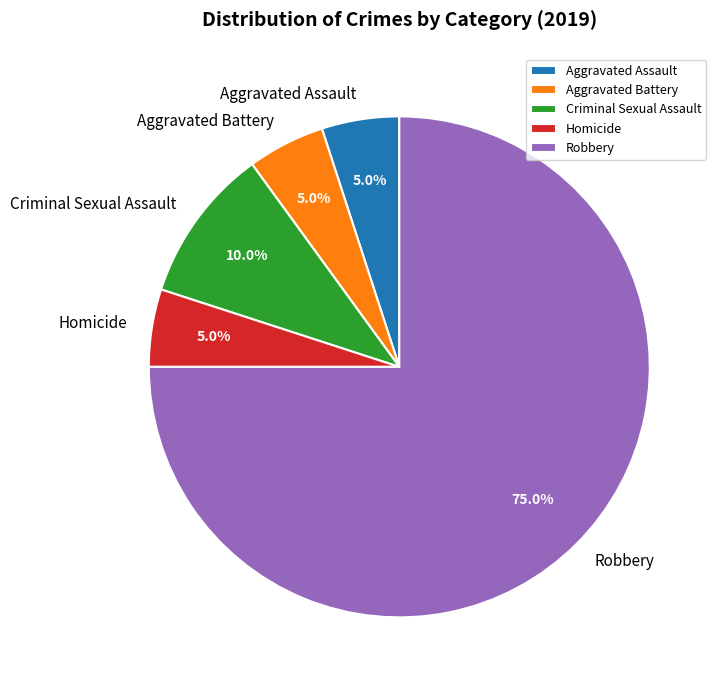

Is Criminal Sexual Assault the majority of the pie?

No